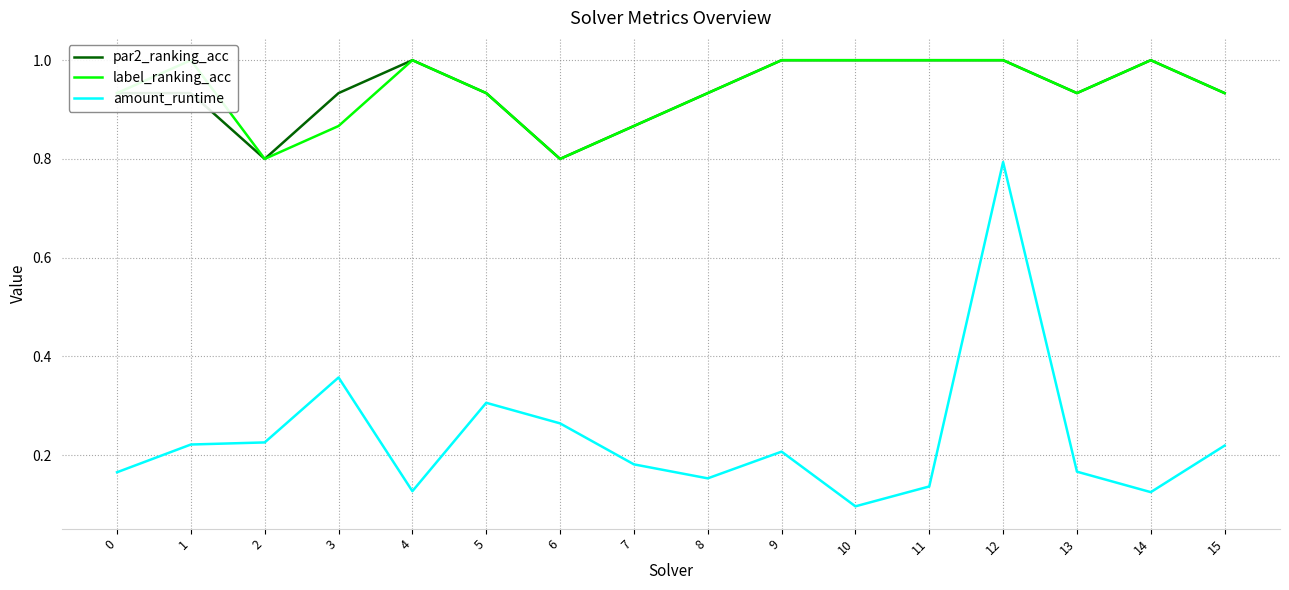

True or false: label_ranking_acc and amount_runtime cross at least once.

False